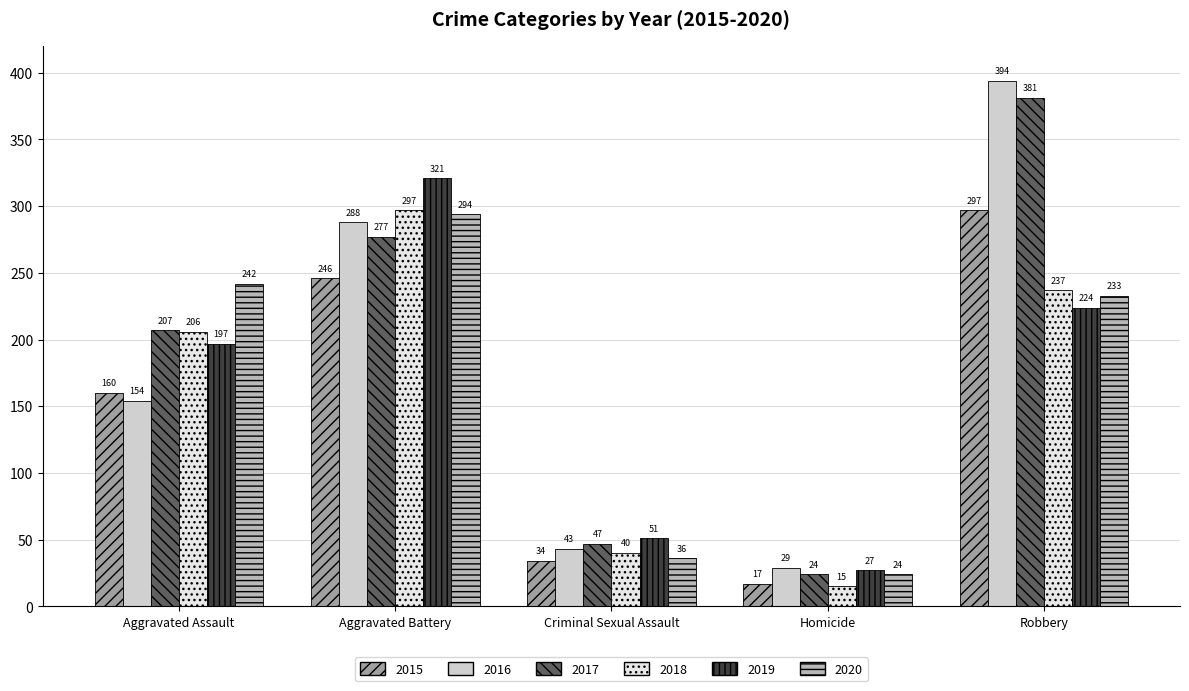

How many values in the 2016 series are below 154?

2